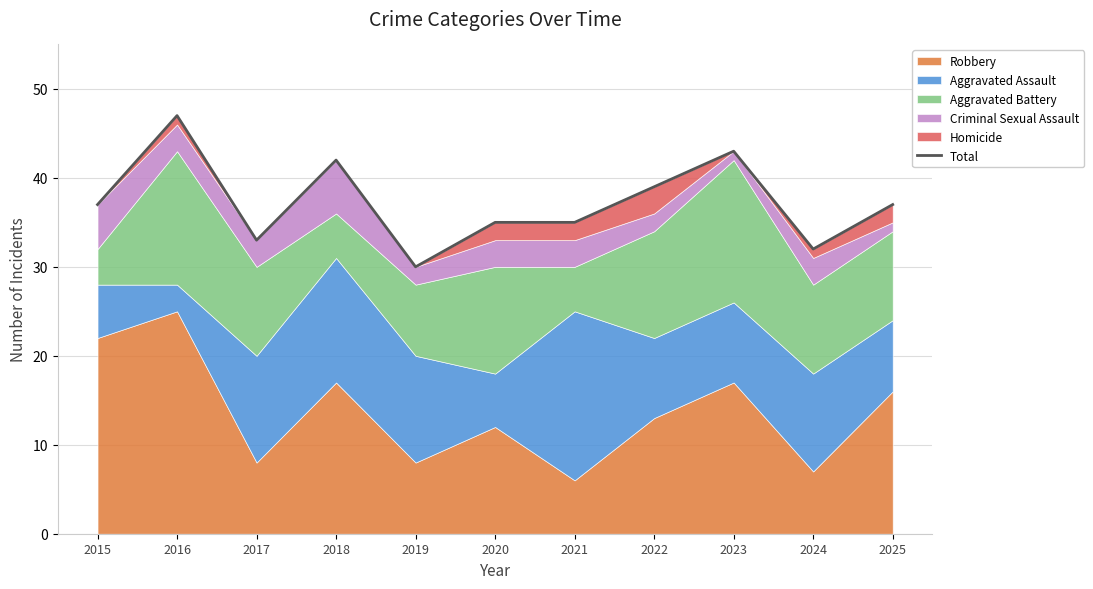

Reading left to right, list all the values displayed in this chart.

37	47	33	42	30	35	35	39	43	32	37